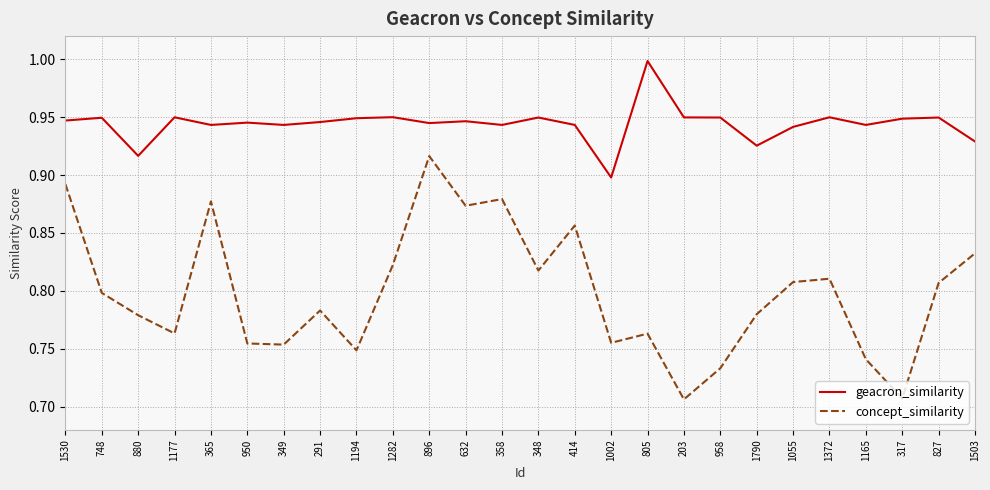

The concept_similarity series shows 1.3 at 291. True or false?

False